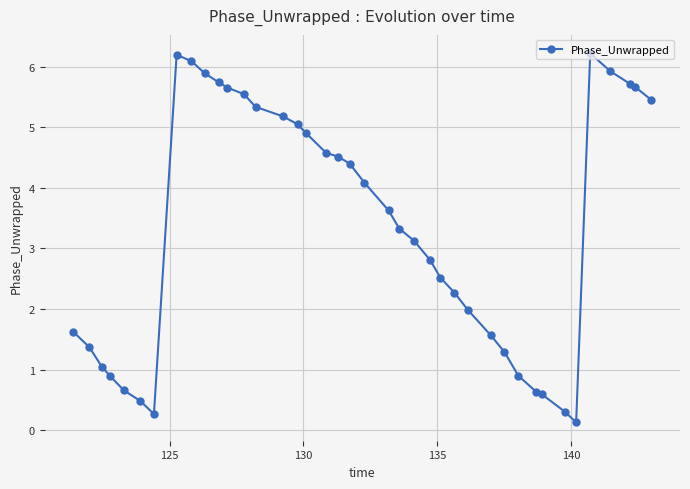

True or false: the data has more than 0 interior local peaks.

True